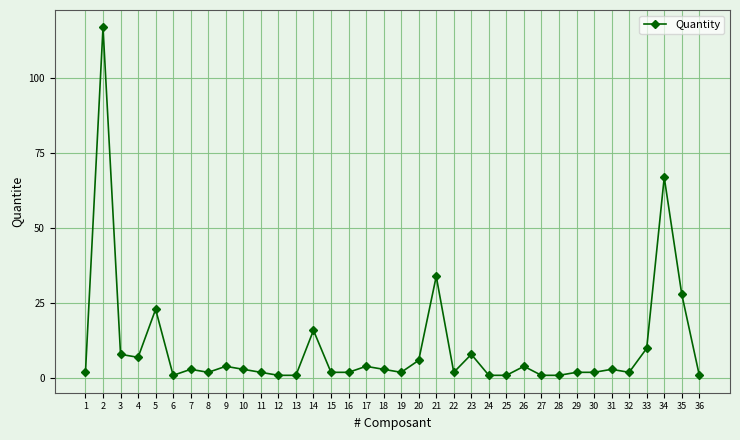

What is the change in value from 5 to 32?

-21